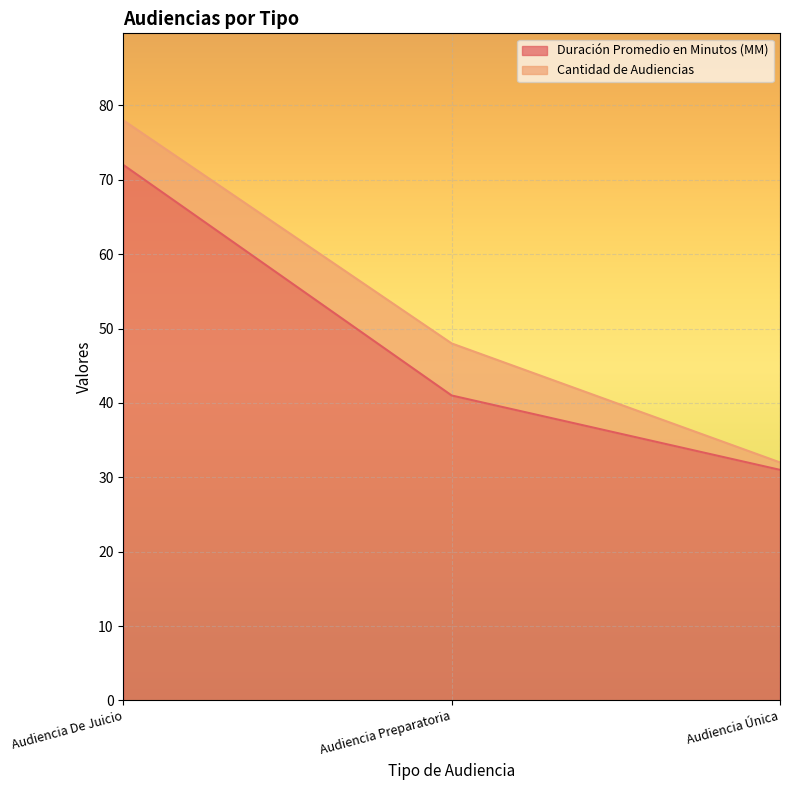

What is the value of the 3rd point from the left?

31